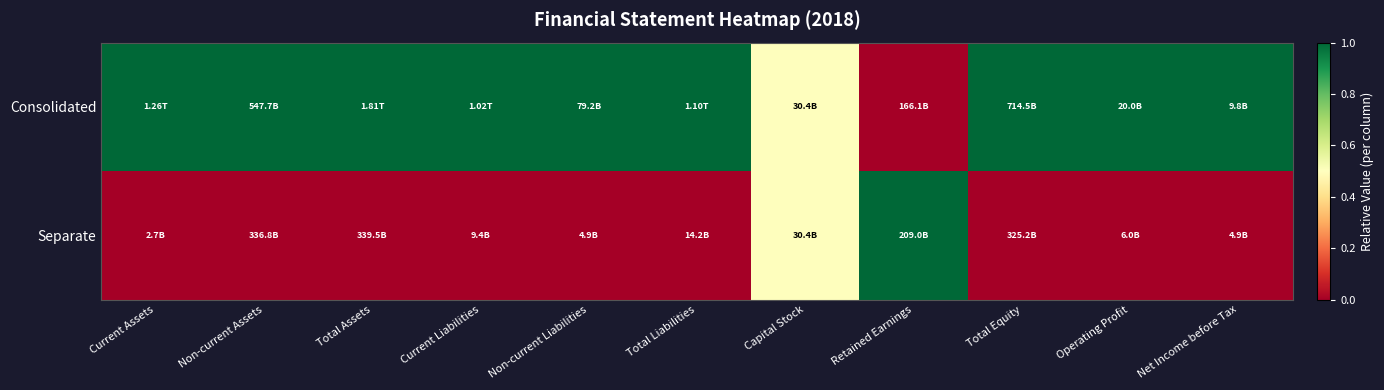

Between Total Liabilities and Retained Earnings, which series saw the biggest shift?

Consolidated